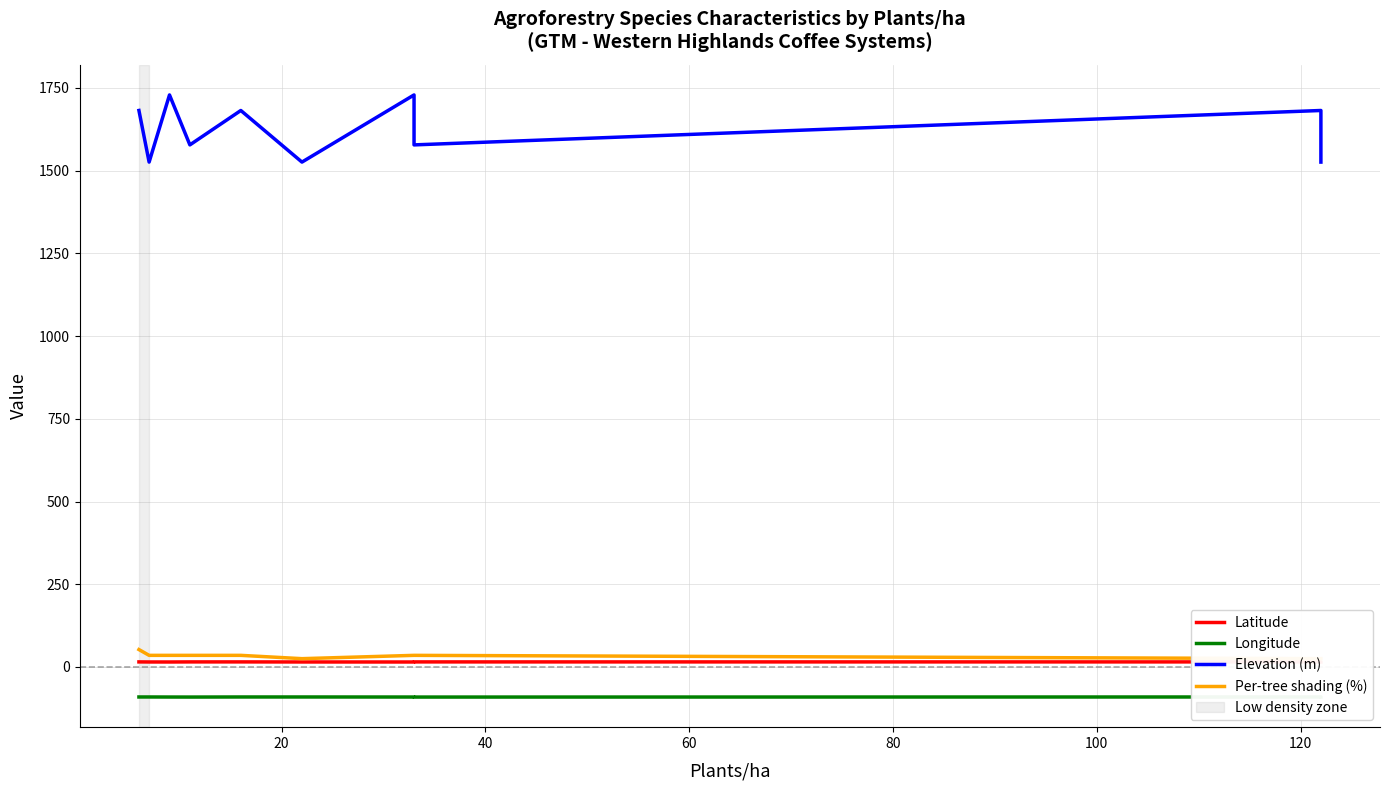

Reading left to right, extract all data points from this chart.

Latitude: 15.2	15.0	14.9	15.2	15.2	15.0	14.9	15.2	15.2	15.0
Longitude: -90.8	-90.8	-91.0	-91.1	-90.8	-90.8	-91.0	-91.1	-90.8	-90.8
Elevation (m): 1682.0	1526.0	1729.0	1578.0	1682.0	1526.0	1729.0	1578.0	1682.0	1526.0
Per-tree shading (%): 52.5	35.0	35.0	35.0	35.0	25.0	35.0	35.0	25.0	25.0